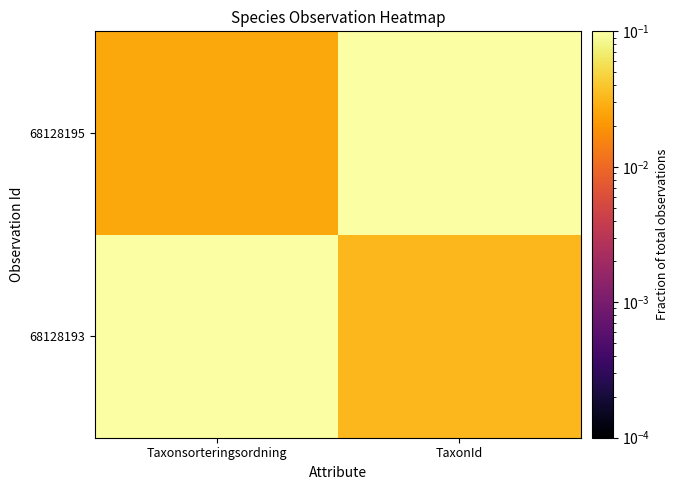

Reading left to right, extract all data points from this chart.

68128193: Taxonsorteringsordning=0.4	TaxonId=0.0
68128195: Taxonsorteringsordning=0.0	TaxonId=0.5